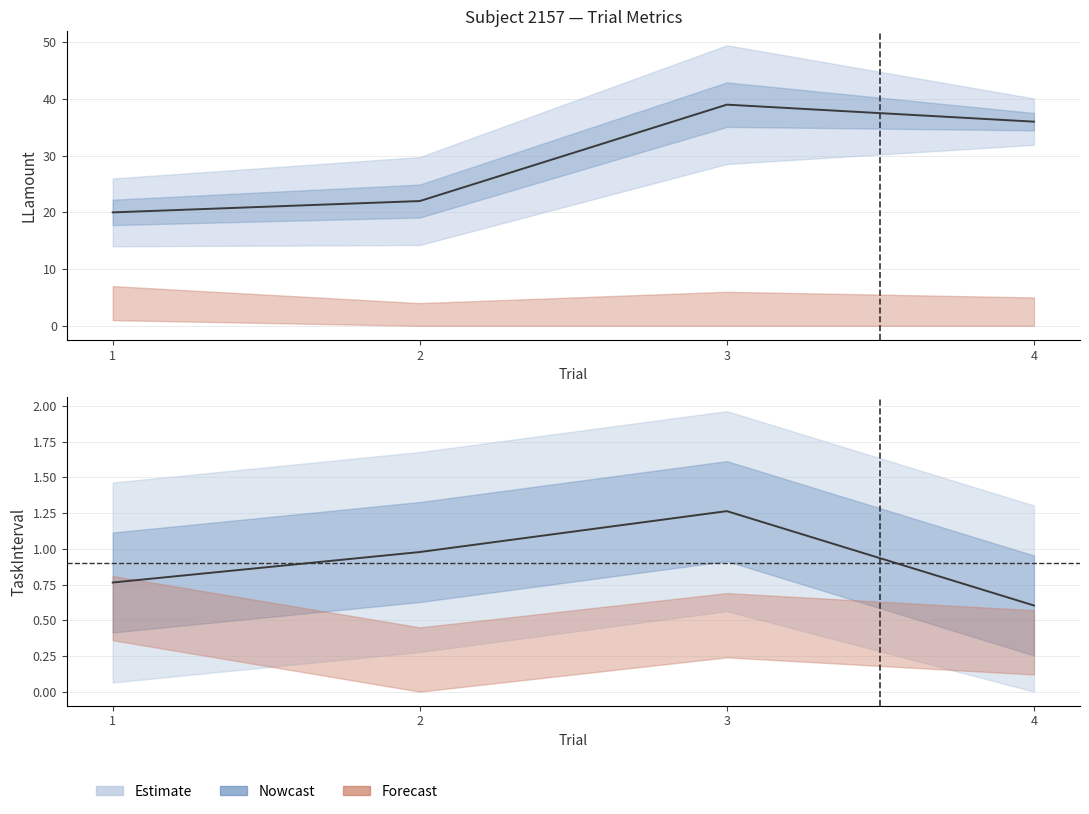

At which category is the sum across all series the highest?

3